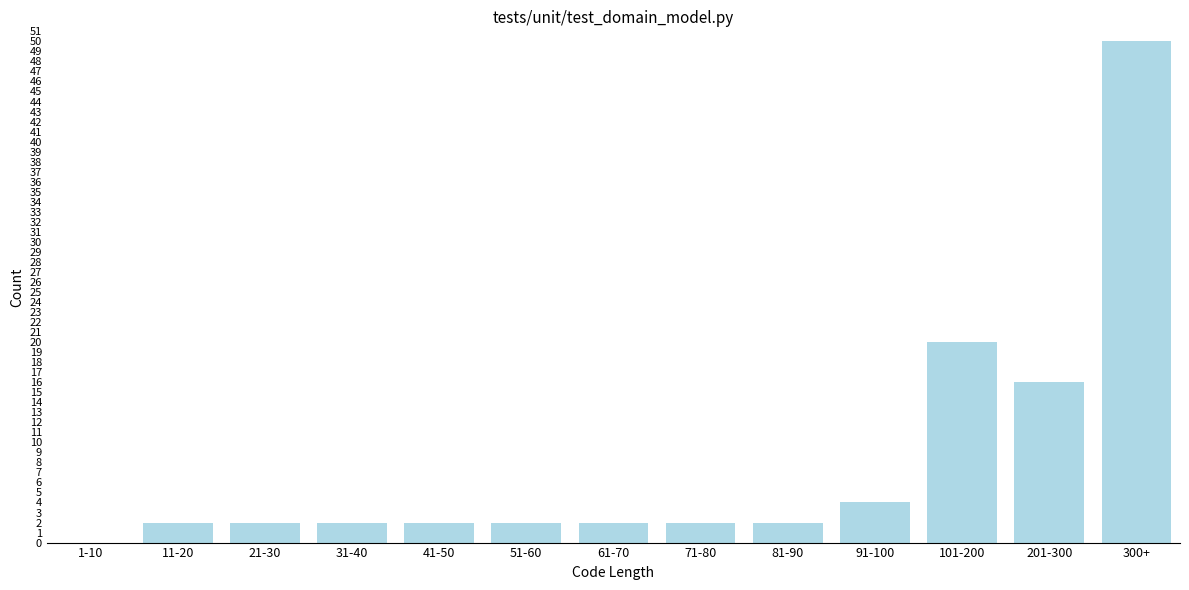

Reading left to right, extract all data points from this chart.

1-10=0	11-20=2	21-30=2	31-40=2	41-50=2	51-60=2	61-70=2	71-80=2	81-90=2	91-100=4	101-200=20	201-300=16	300+=50